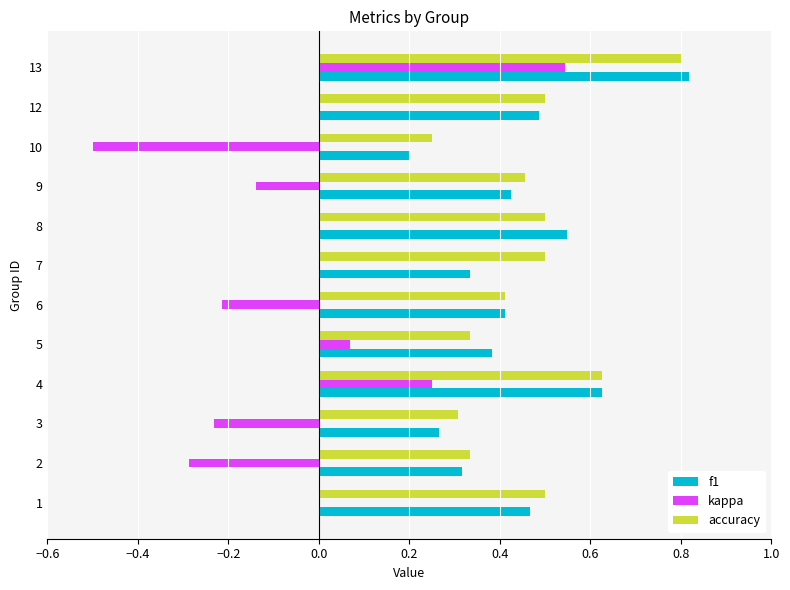

How many distinct data groups are displayed?

3